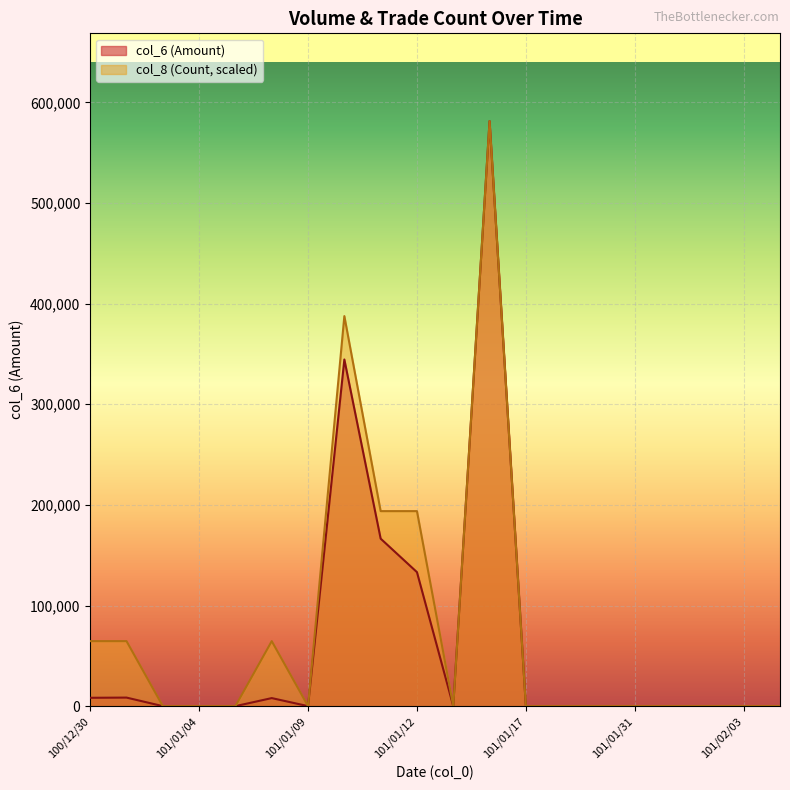

List the series in order of their overall mean, highest first.

col_8 (Count, scaled), col_6 (Amount)